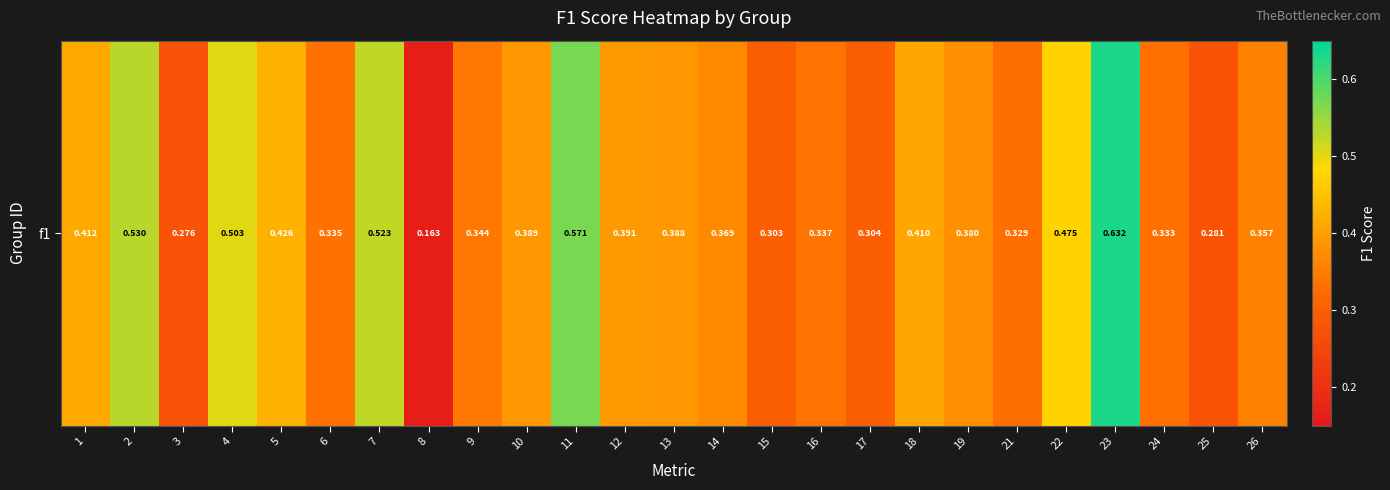

Which has a higher value, 3 or 9?

9